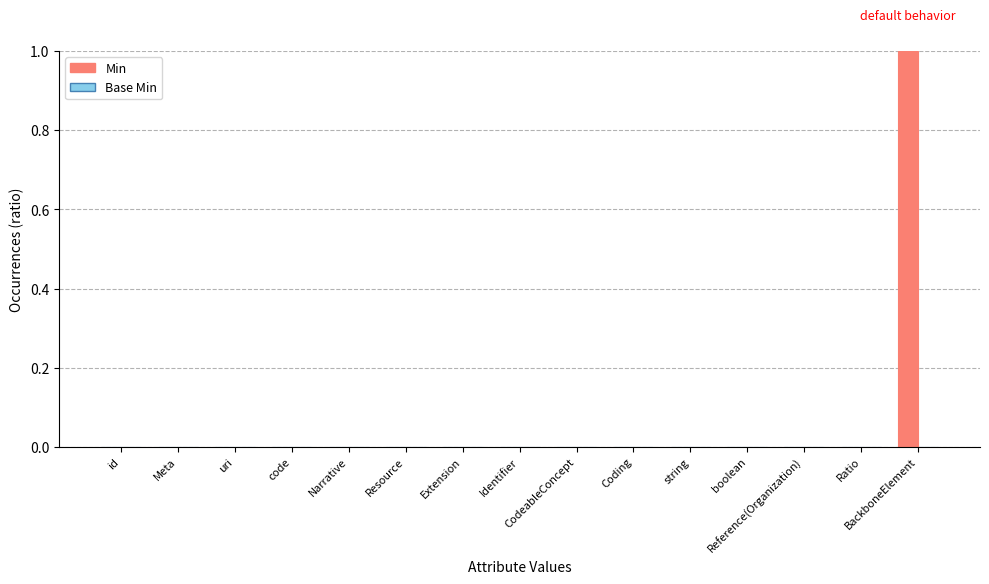

Where is Base Min nearest to the value 0?

id